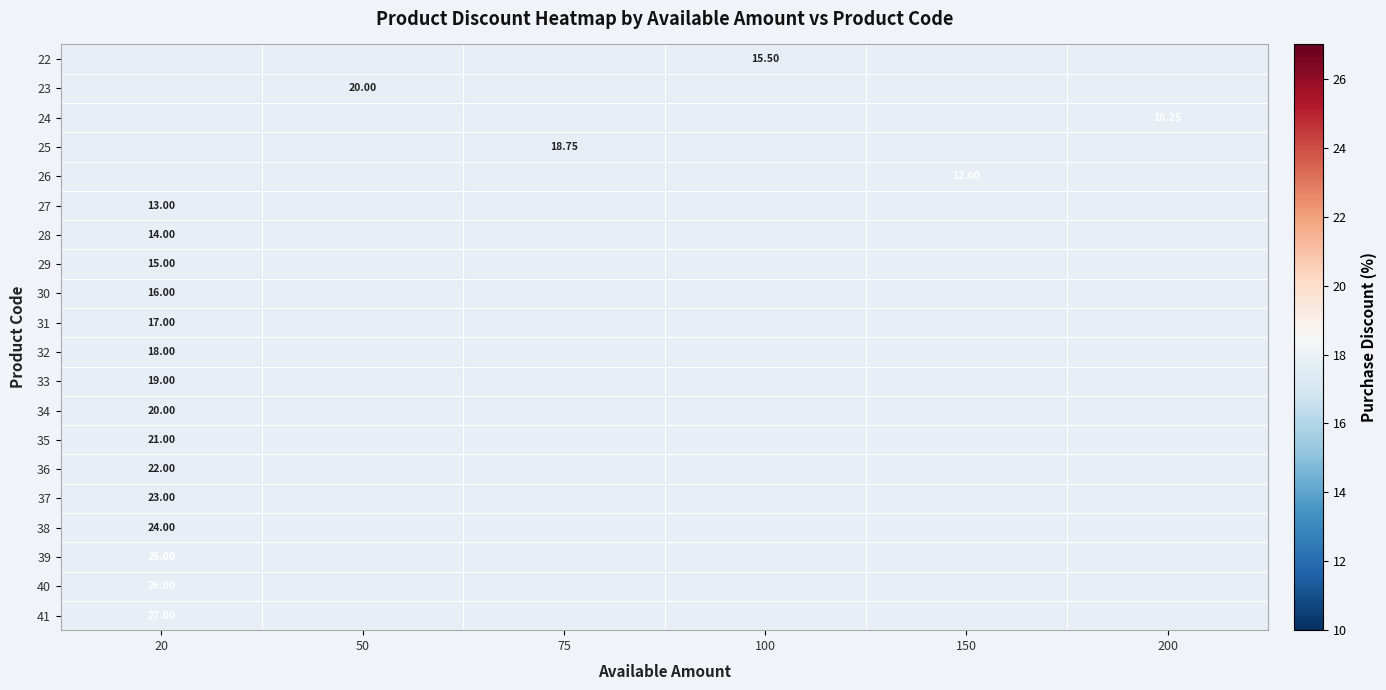

At which label is row_14 closest to 22?

20